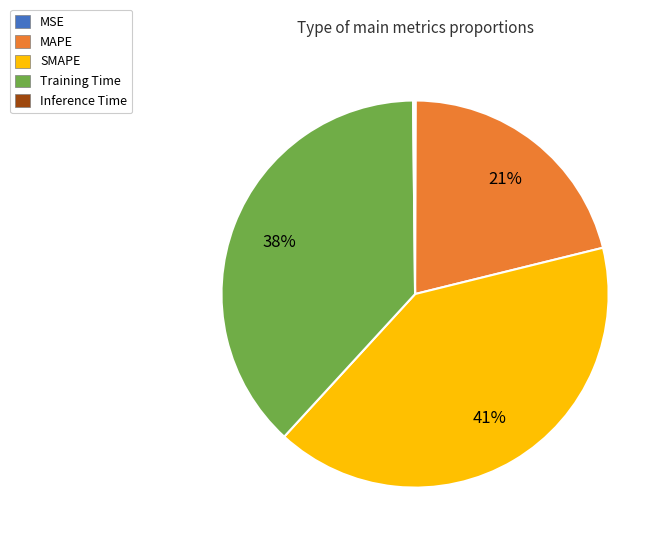

Does any single category account for the majority?

No